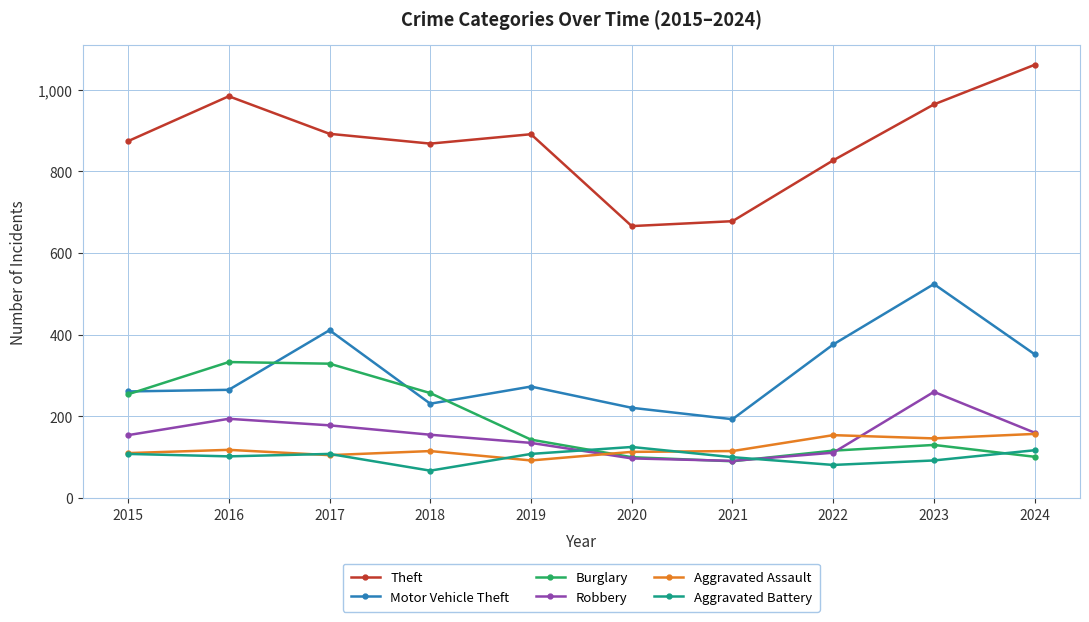

Where does the Aggravated Assault series first go above 115?

2016